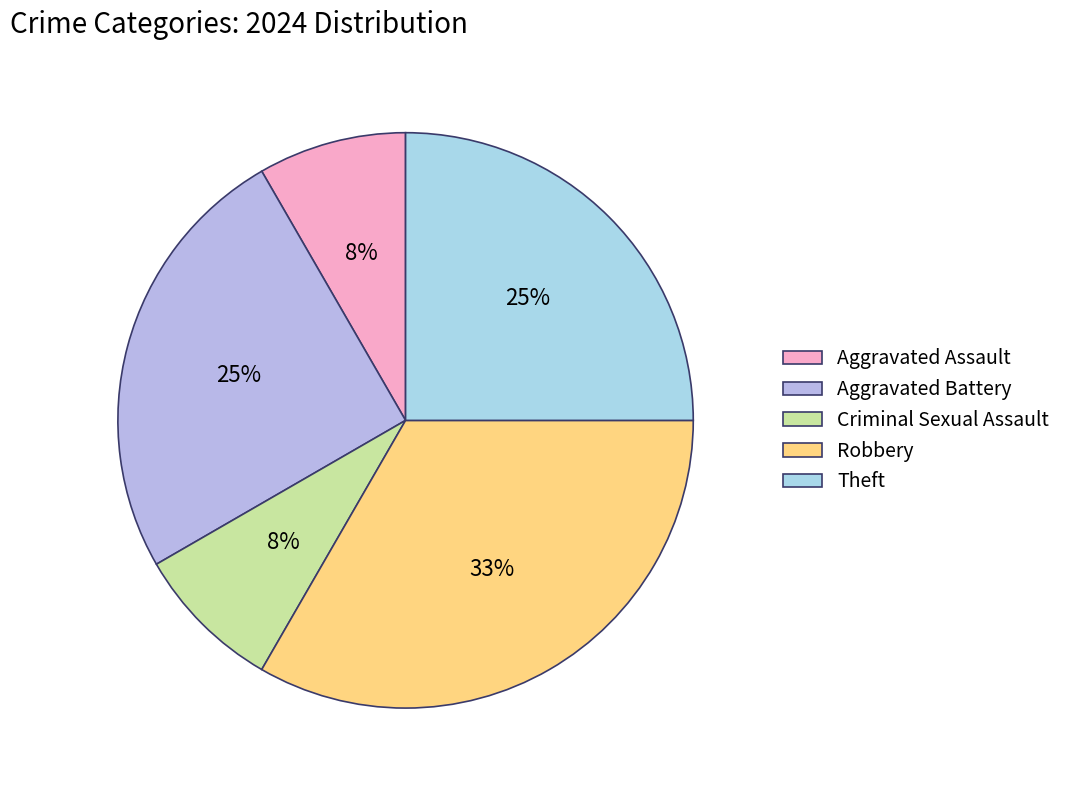

How many segments does this pie chart have?

5